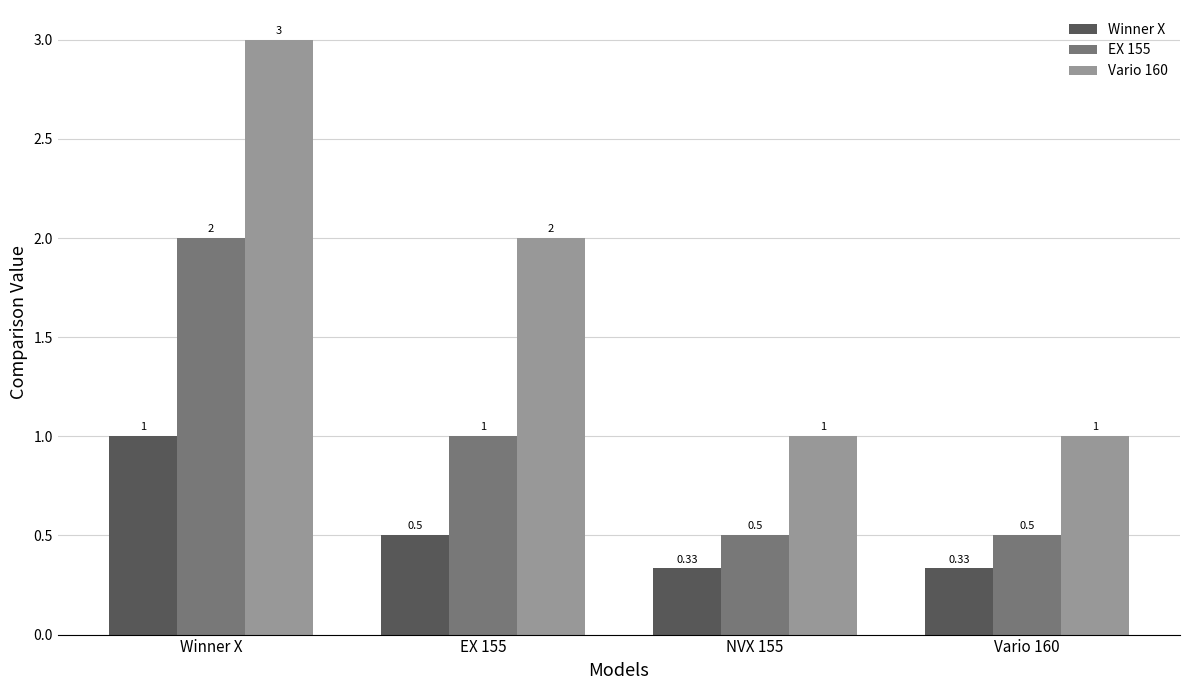

Between EX 155 and Vario 160, which series saw the biggest shift?

Vario 160